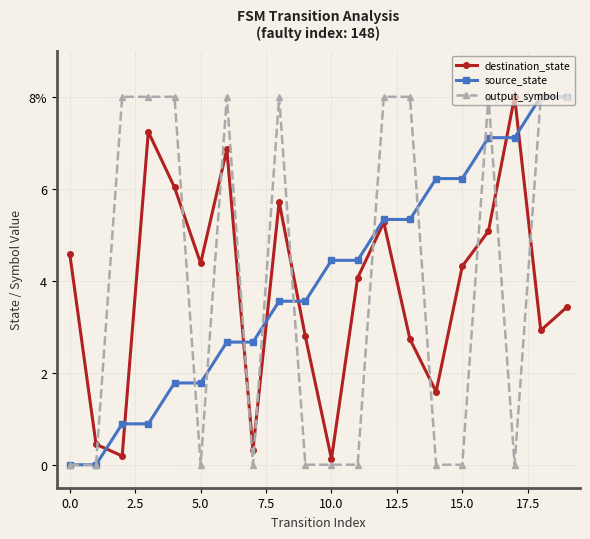

Is this an area chart (filled region under the line)?

No